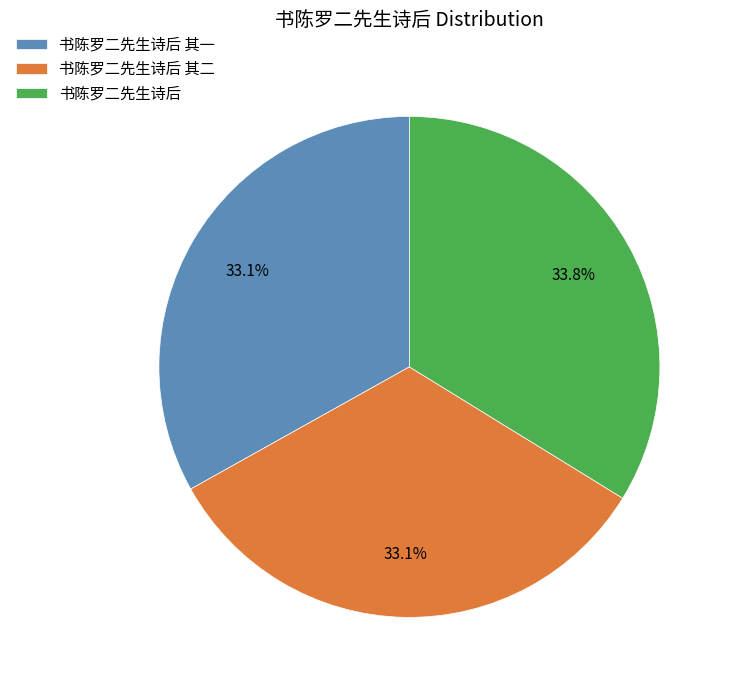

Which category has the biggest portion of the pie?

书陈罗二先生诗后